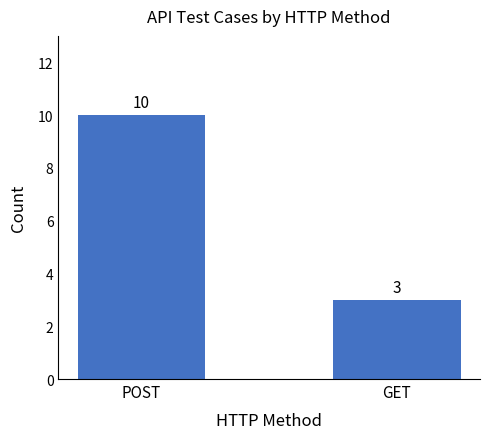

Between GET and POST, which is larger?

POST